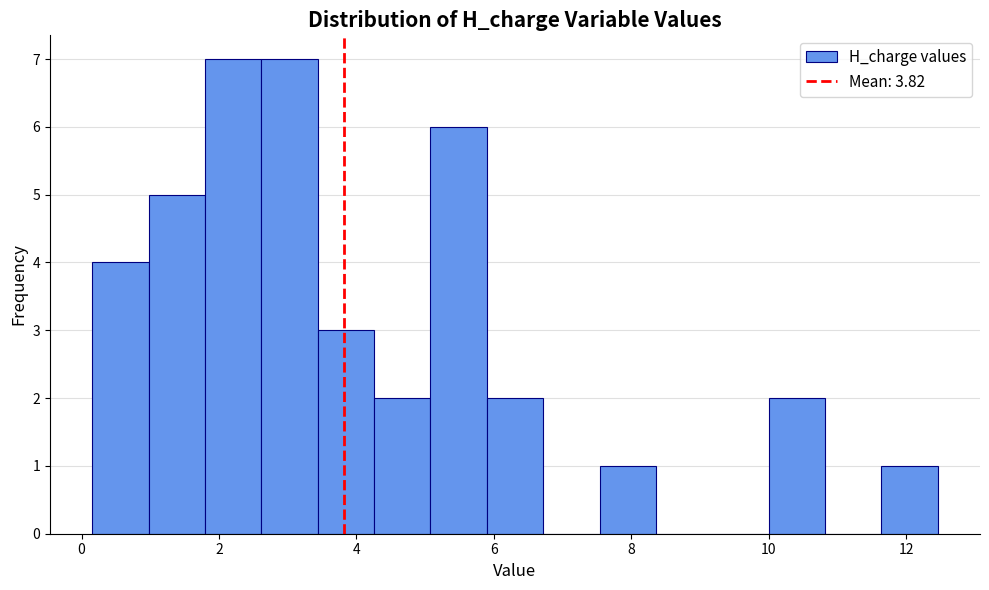

Reading left to right, transcribe this chart: for each bar, give the range it covers on the x-axis and its height. Neither the bar edges nor the heights are printed on the chart, so give them approximately, as read against the axes.

0.2 to 1.0: 4
1.0 to 1.8: 5
1.8 to 2.6: 7
2.6 to 3.4: 7
3.4 to 4.2: 3
4.2 to 5.0: 2
5.0 to 5.8: 6
5.8 to 6.8: 2
6.8 to 7.6: 0
7.6 to 8.4: 1
8.4 to 9.2: 0
9.2 to 10.0: 0
10.0 to 10.8: 2
10.8 to 11.6: 0
11.6 to 12.4: 1